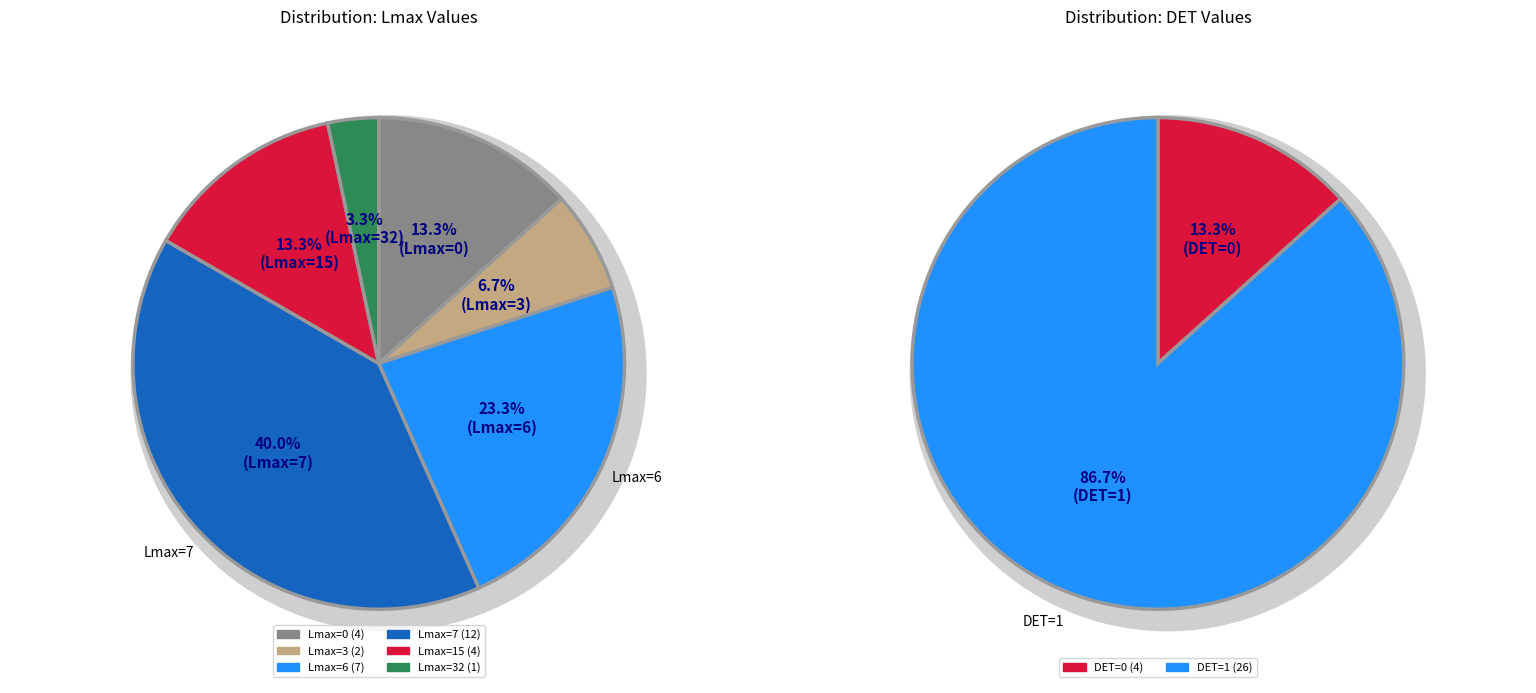

Is there any slice that represents more than half of the pie?

No